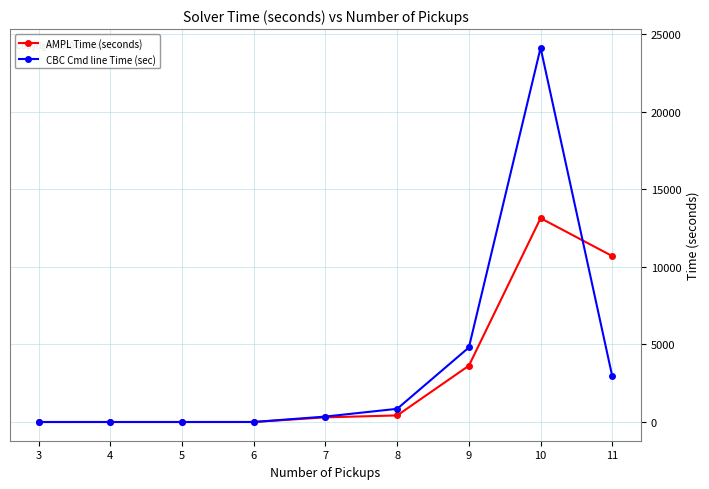

True or false: CBC Cmd line Time (sec) and AMPL Time (seconds) intersect in this chart.

True